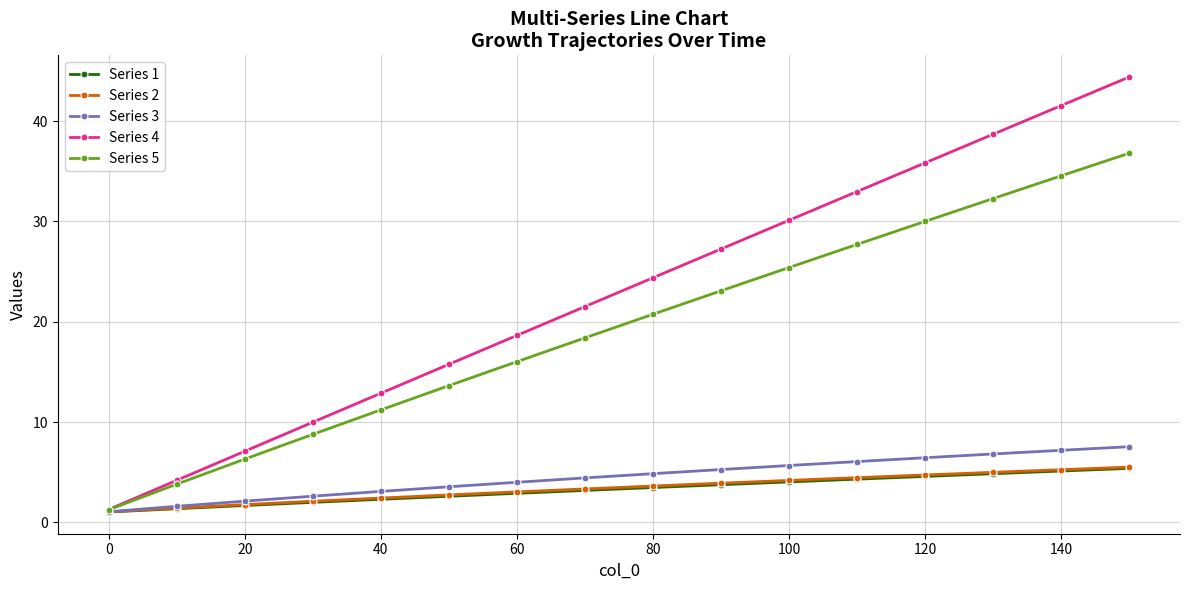

What is the value of the Series 2 point at the 10th from the left?

3.9